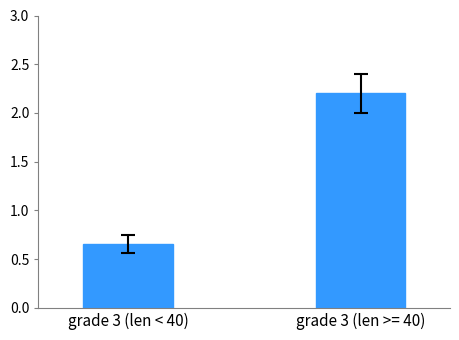

What position from the right is grade 3 (len >= 40)?

1